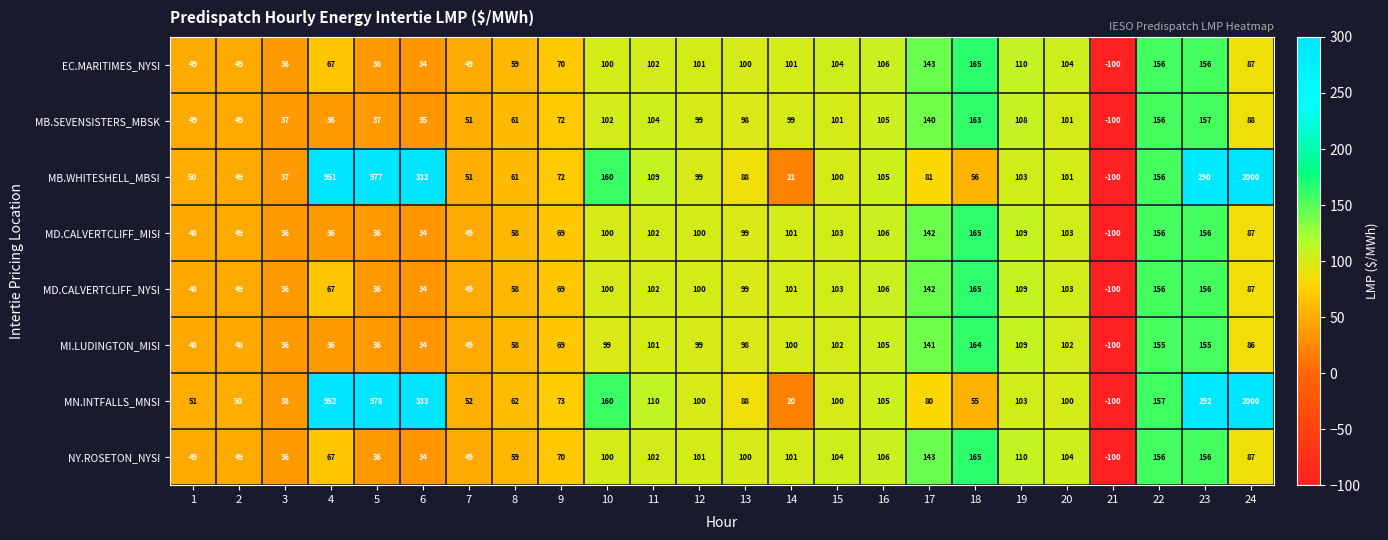

What is the spread (max minus min) of values at 2?

2